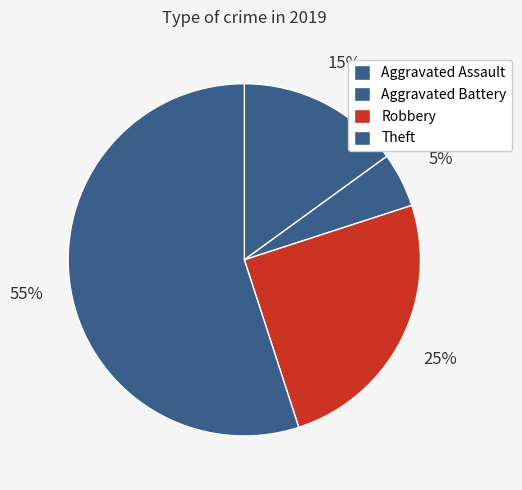

What is the largest slice in the pie chart?

Theft